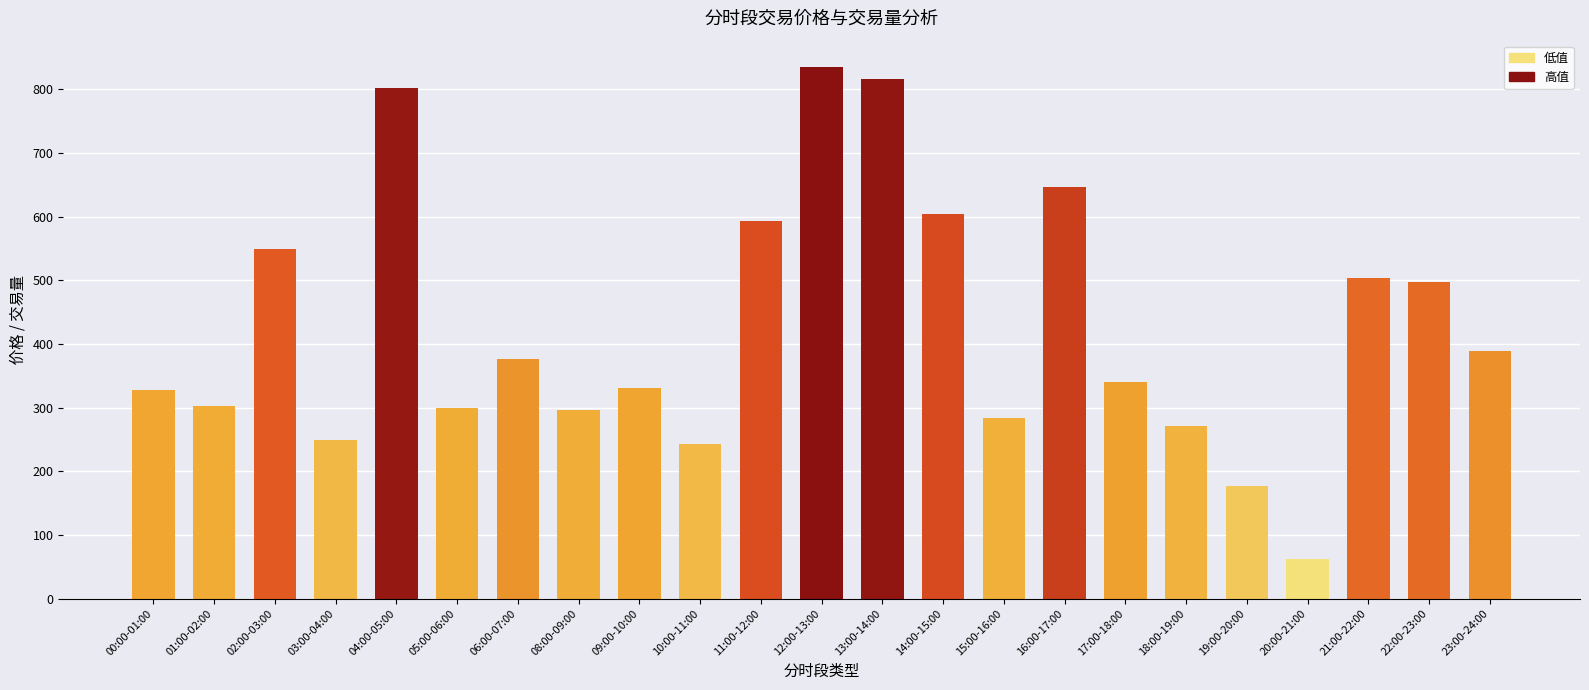

What is the label of the 10th bar from the right?

14:00-15:00